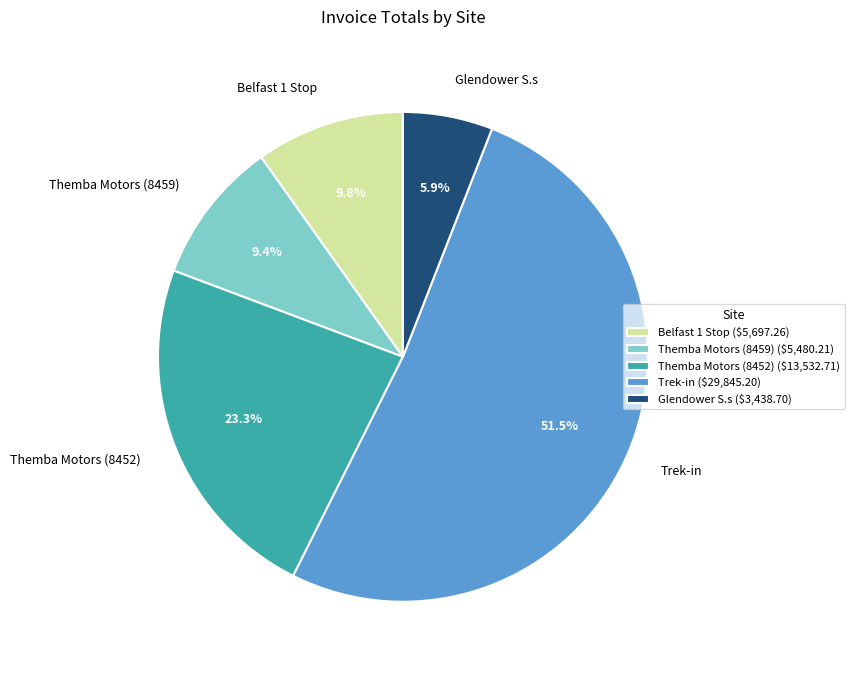

Does Trek-in account for over 50% of the chart?

Yes